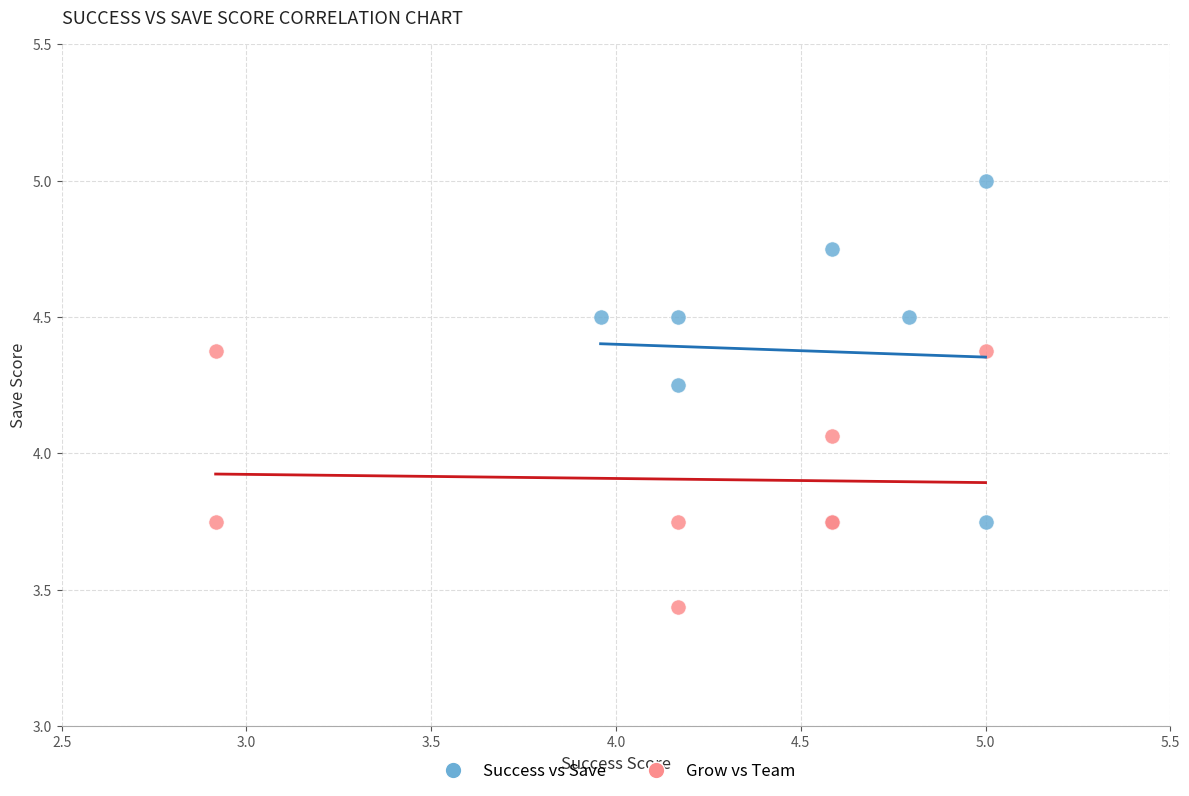

Which series contains the highest Y value?

Success vs Save